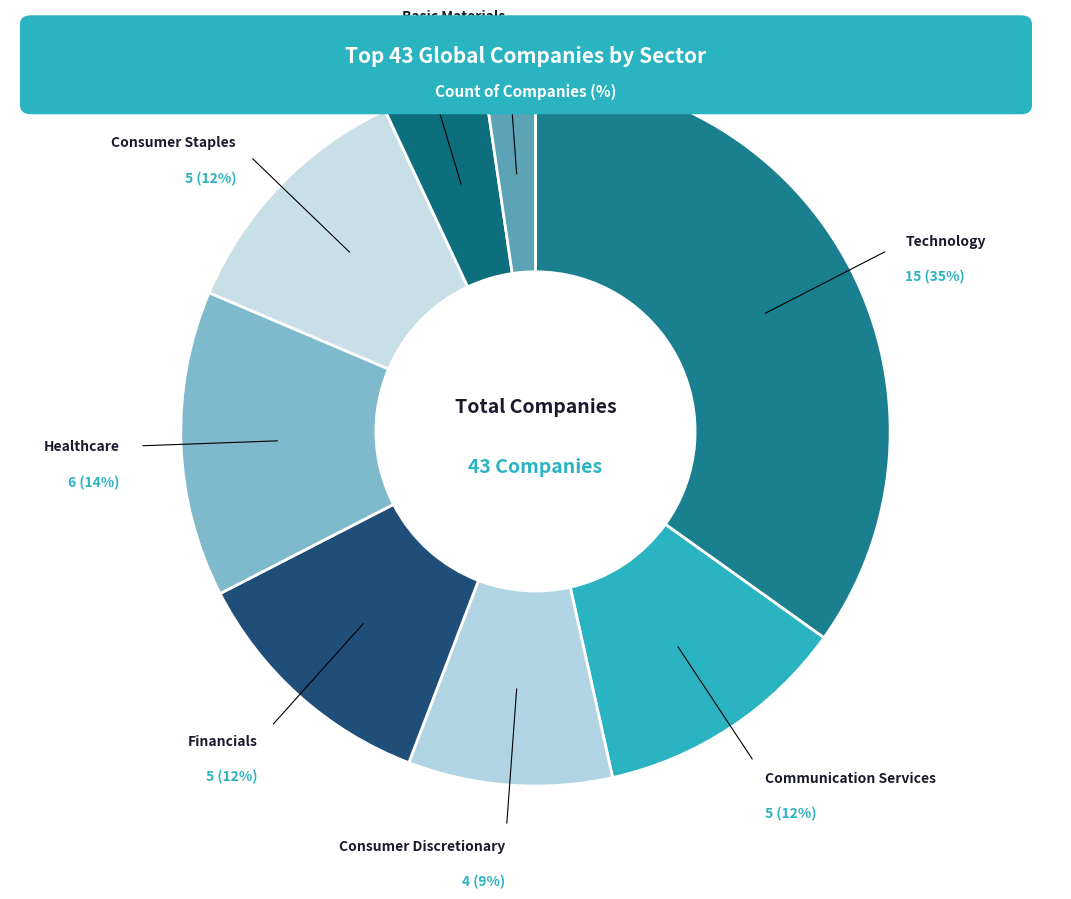

Which slice is the smallest?

Basic Materials